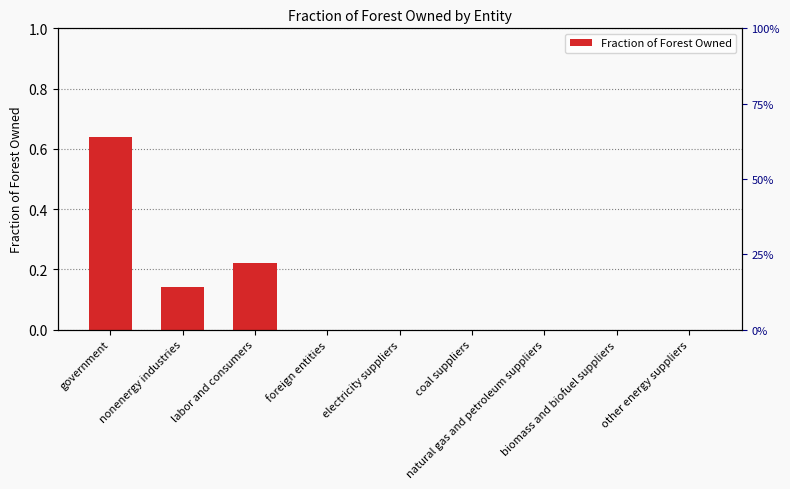

Count the number of categories in the chart.

9